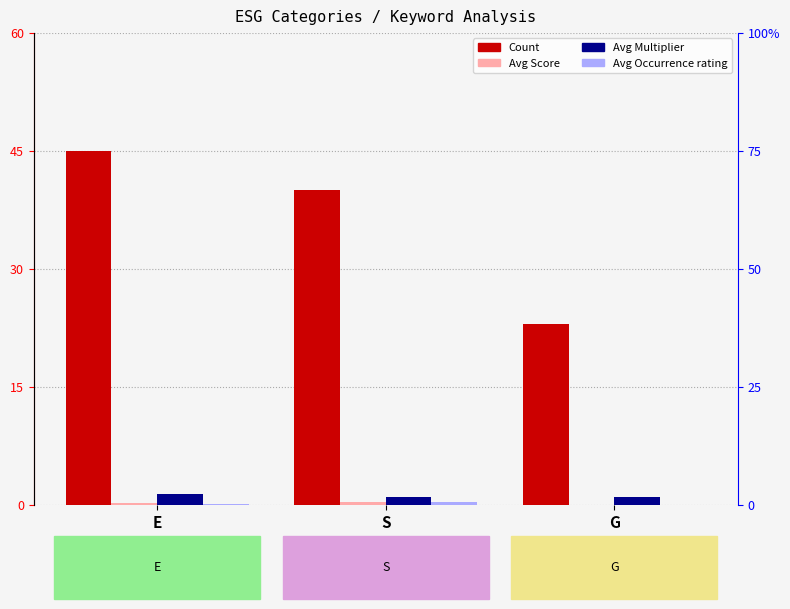

Reading left to right, transcribe all the data shown in this chart.

Count: E=45.0	S=40.0	G=23.0
Avg Score: E=0.2	S=0.3	G=0.0
Avg Multiplier: E=1.3	S=1.0	G=1.0
Avg Occurrence rating: E=0.1	S=0.4	G=0.0